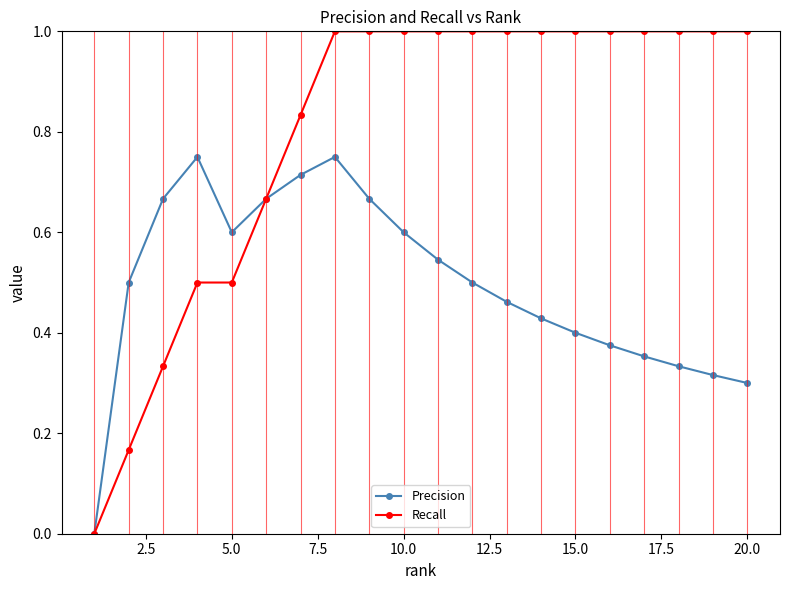

What are all the series names shown in the legend?

Precision, Recall